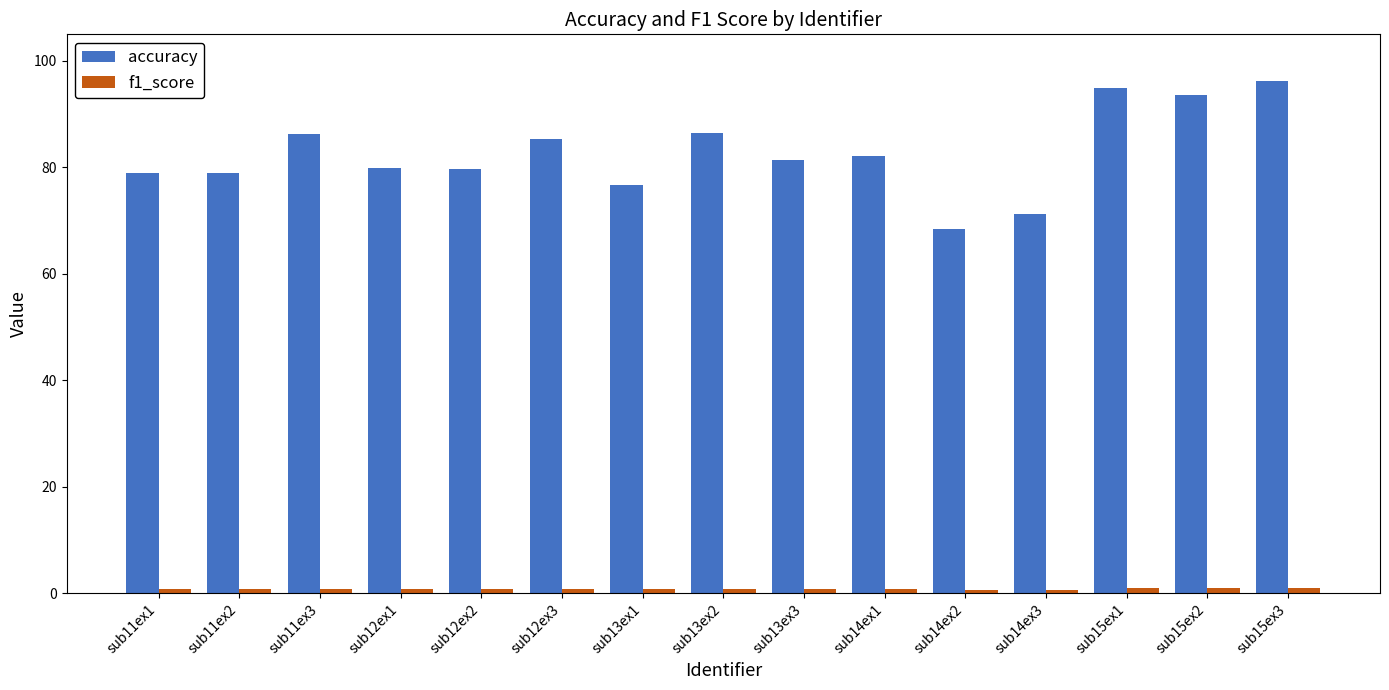

What is the label of the 14th bar from the right?

sub11ex2